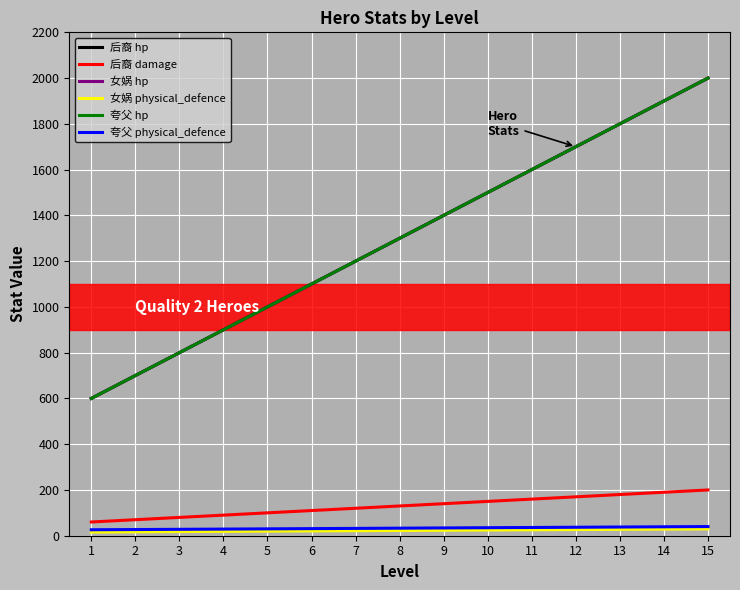

Reading left to right, transcribe all the data shown in this chart.

后裔 hp: 600	700	800	900	1000	1100	1200	1300	1400	1500	1600	1700	1800	1900	2000
后裔 damage: 60	70	80	90	100	110	120	130	140	150	160	170	180	190	200
女娲 hp: 600	700	800	900	1000	1100	1200	1300	1400	1500	1600	1700	1800	1900	2000
女娲 physical_defence: 16	17	18	19	20	21	22	23	24	25	26	27	28	29	30
夸父 hp: 600	700	800	900	1000	1100	1200	1300	1400	1500	1600	1700	1800	1900	2000
夸父 physical_defence: 26	27	28	29	30	31	32	33	34	35	36	37	38	39	40